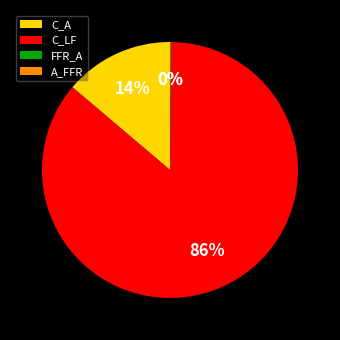

Do C_LF and C_A together represent more than half of the pie?

Yes